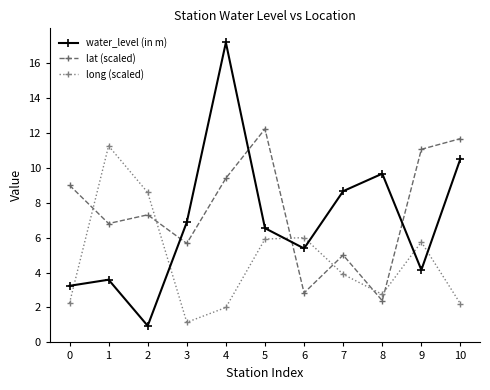

At which category does lat (scaled) reach its first local valley?

1